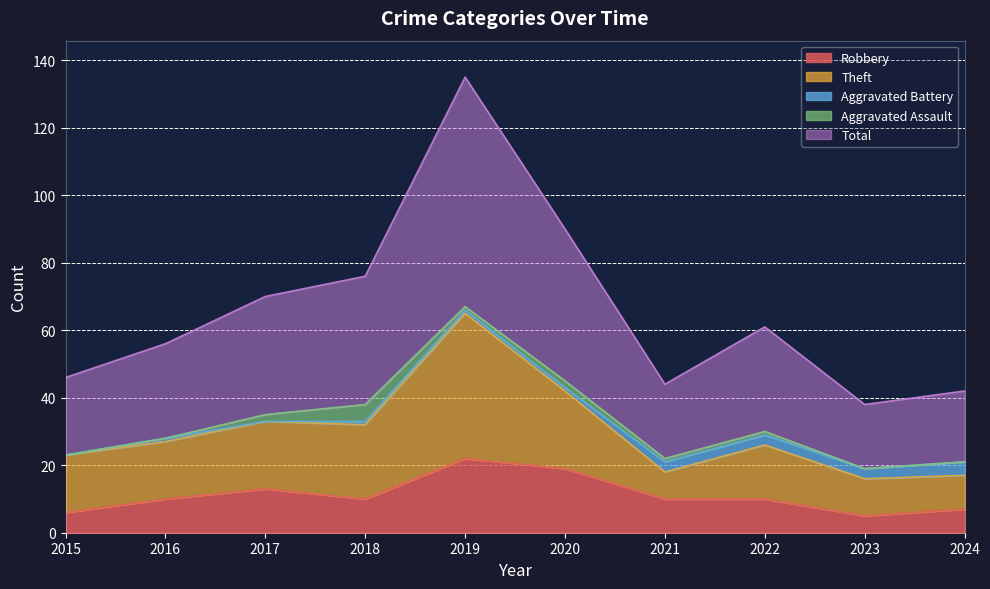

Is the value of Aggravated Battery at 2017 greater than the value of Total at 2017?

No